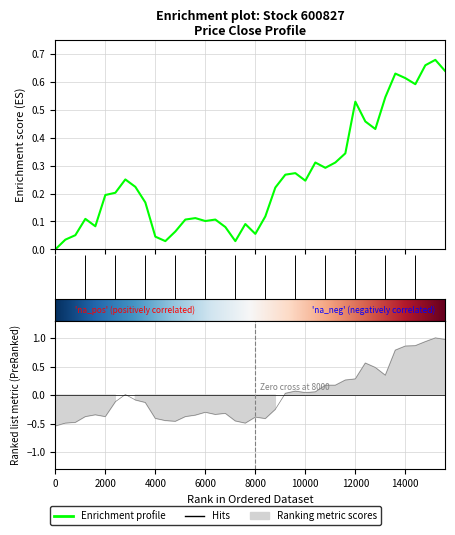

Does the chart have visible grid lines?

Yes